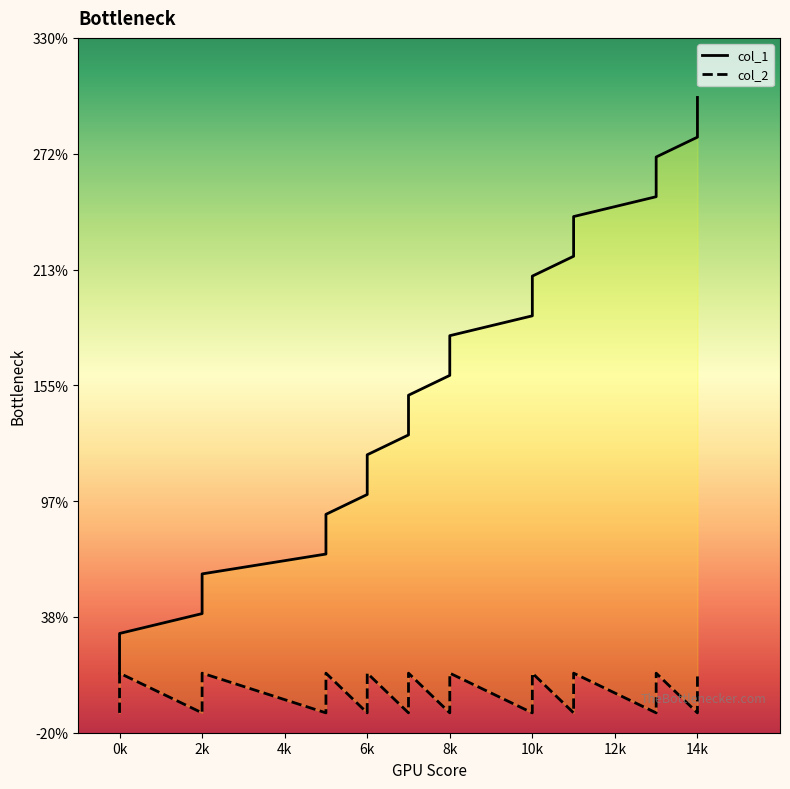

Which series reaches the maximum Y coordinate?

col_1